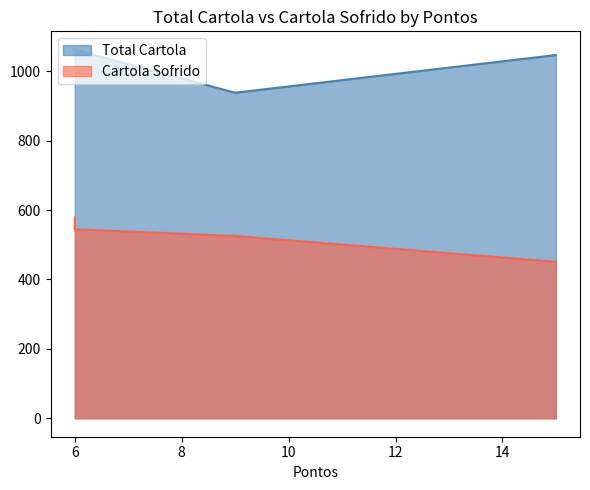

Which series has the largest range (max minus min)?

Cartola Sofrido